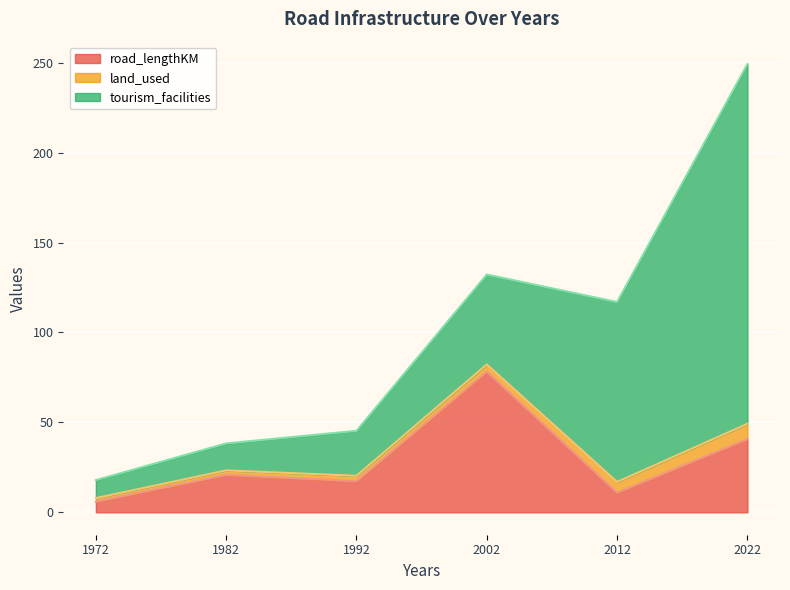

Between 1992 and 2022, which series saw the biggest shift?

tourism_facilities